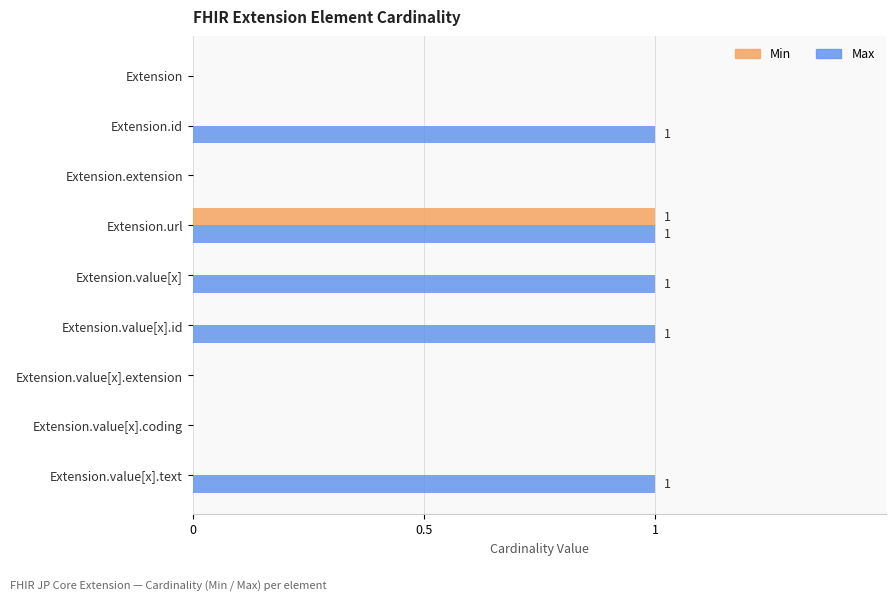

What is the sum of all Max values?

5